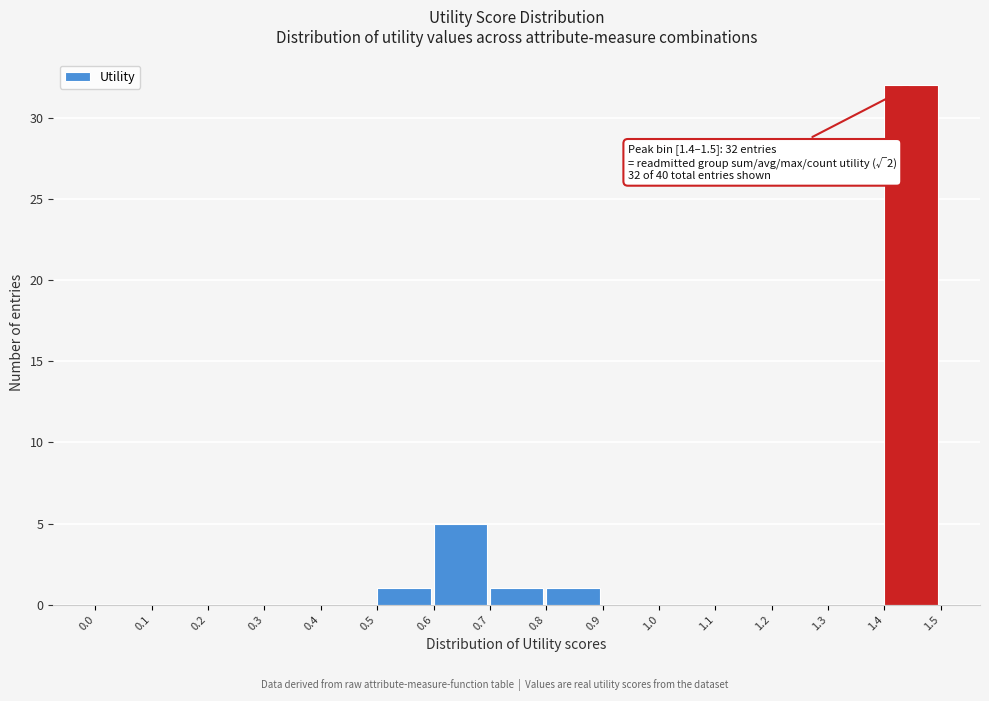

Which range on the x-axis has the tallest bar?

1.4 to 1.5